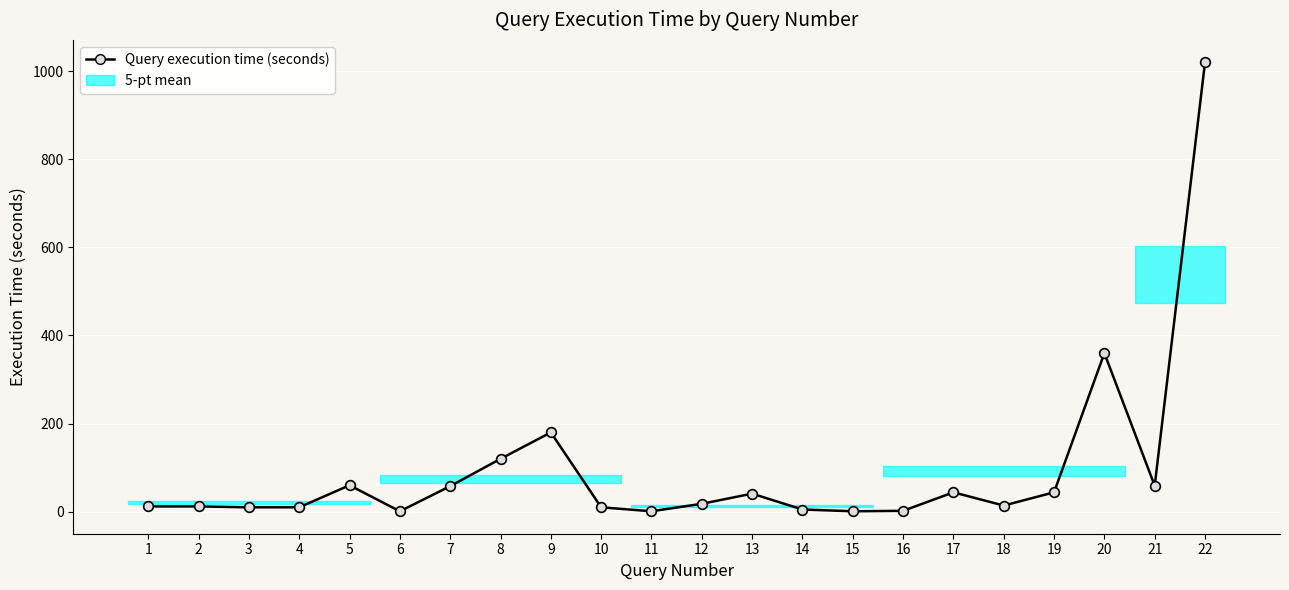

At which label is the value closest to 510?

20